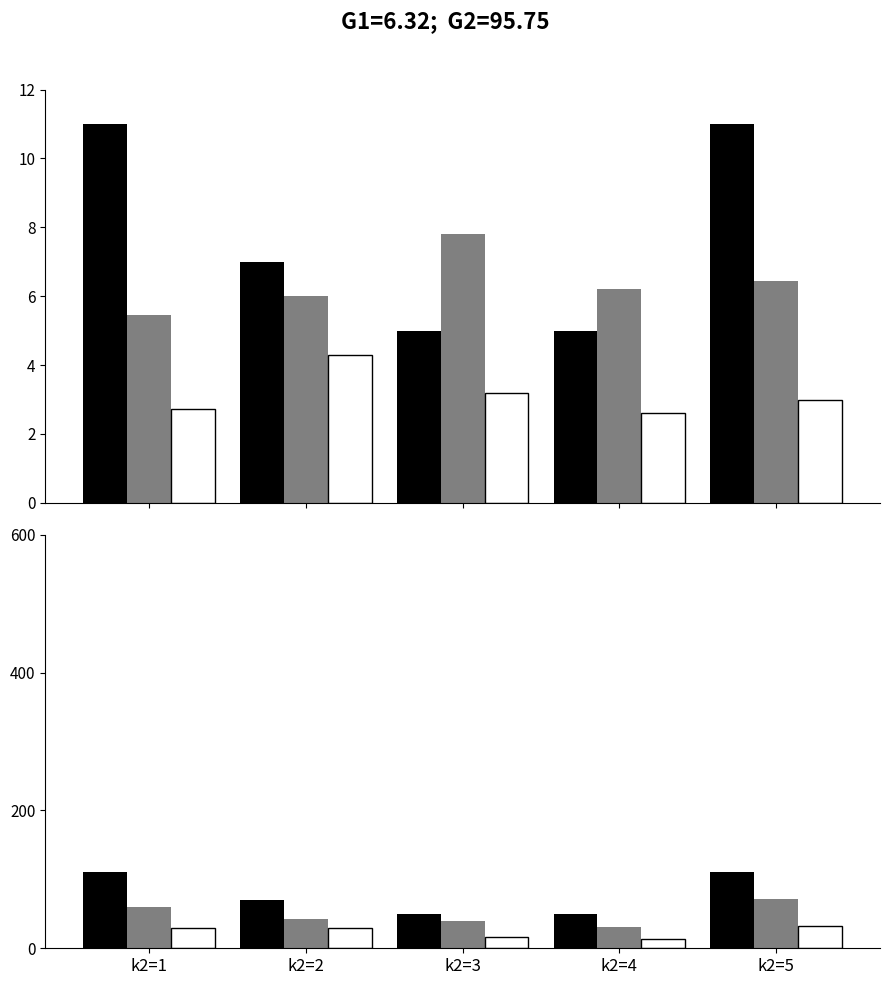

What is the maximum value for k3?

33